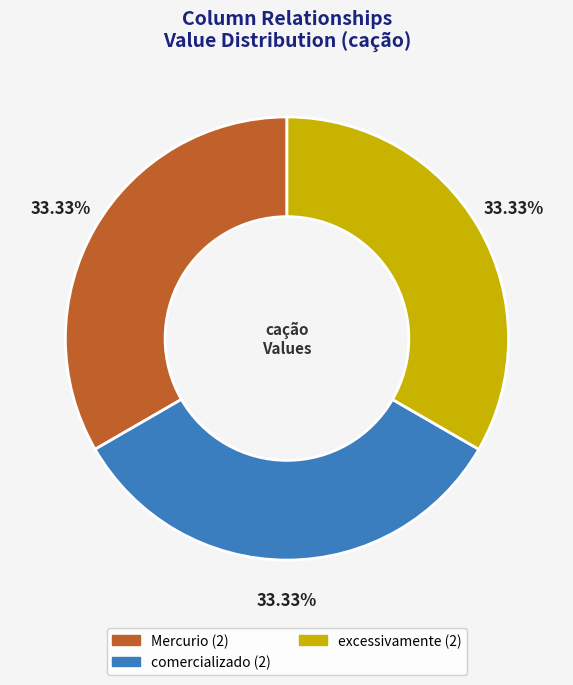

Does any single category account for the majority?

No